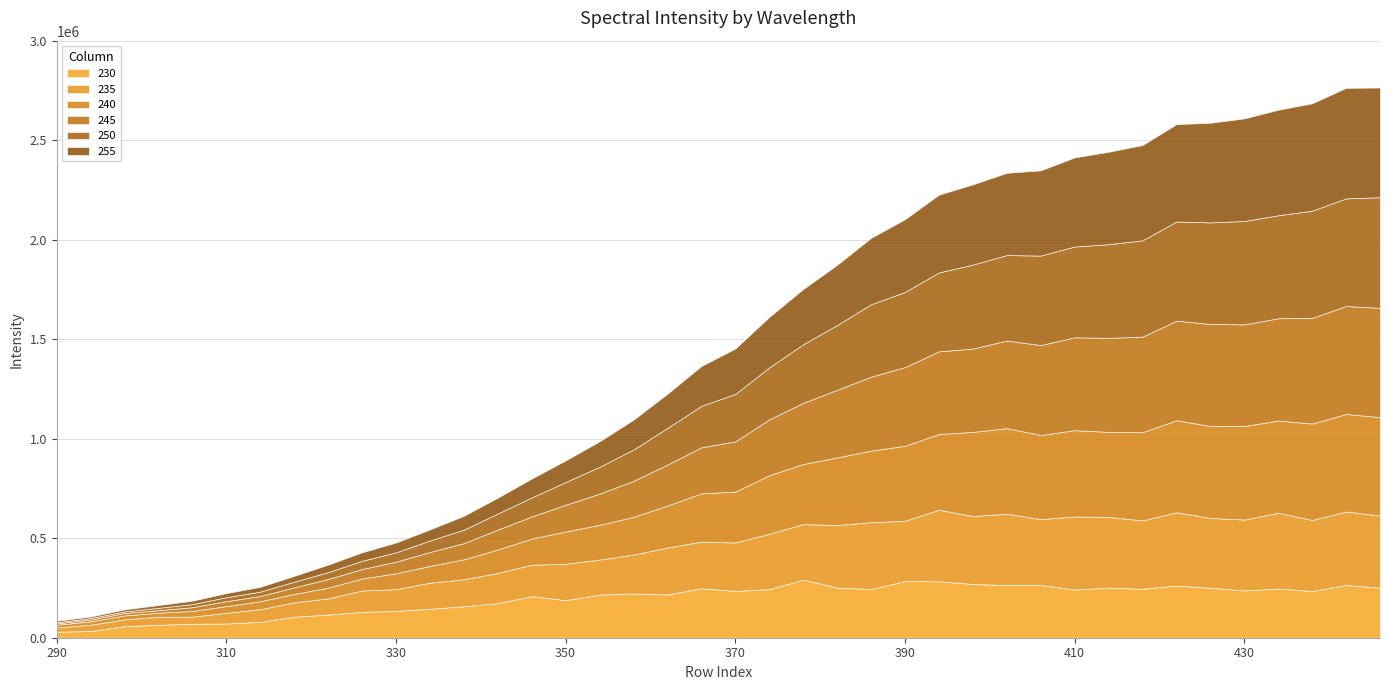

What is the difference between the second highest and minimum values in the 240 series?

476299.3